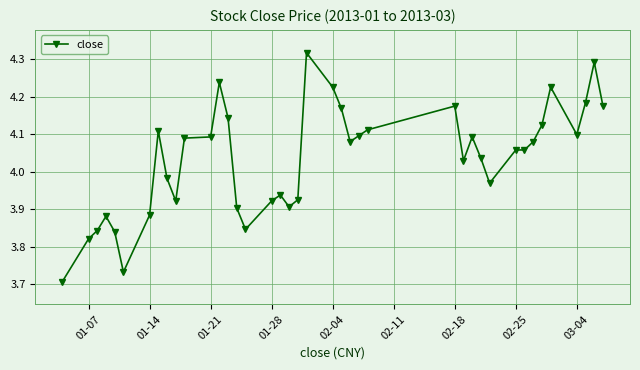

What is the difference between the maximum and minimum values?

0.6